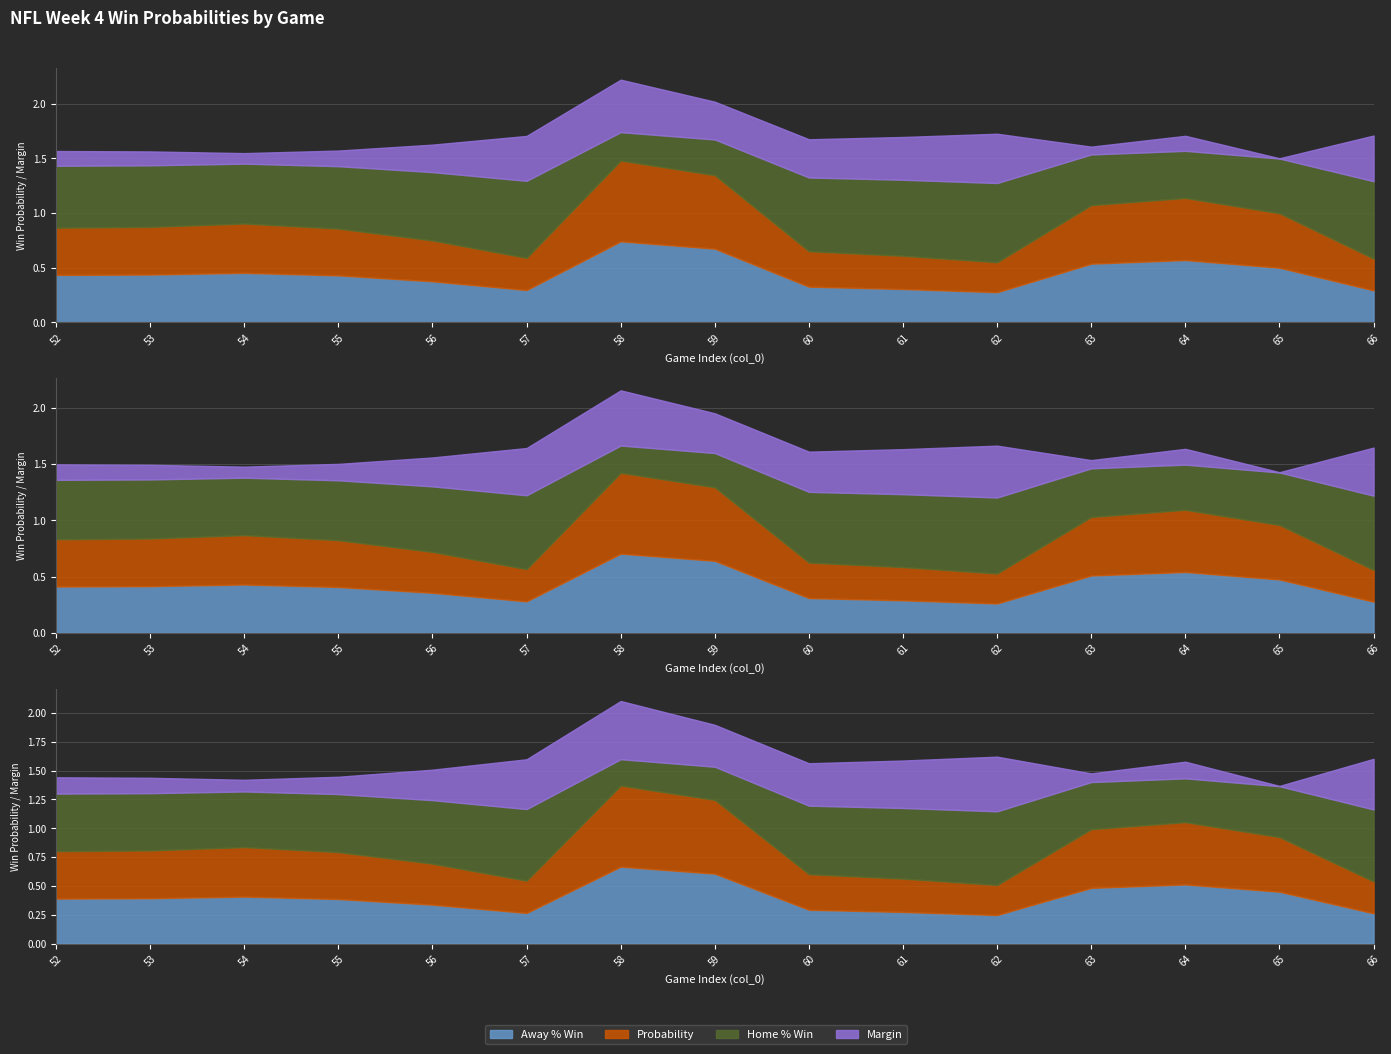

Where do Probability and Margin first cross each other?

56 and 57